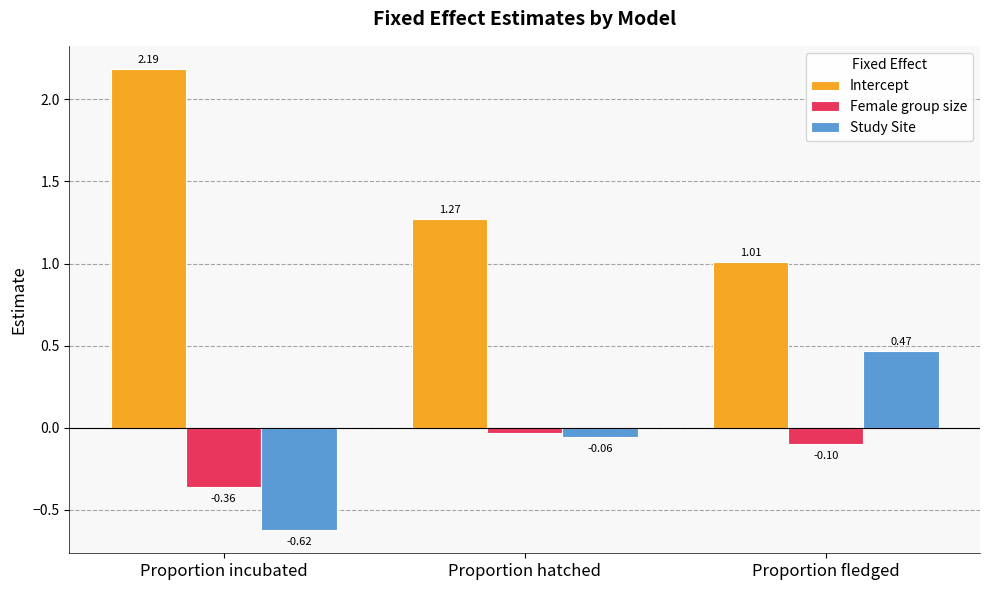

Are the bars grouped side by side (vs. stacked)?

Yes